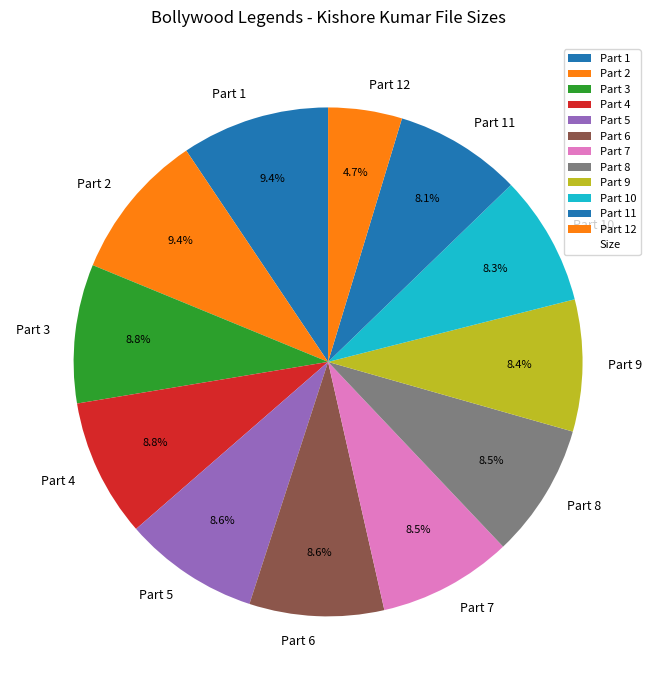

Which category has the smallest portion of the pie?

Part 12